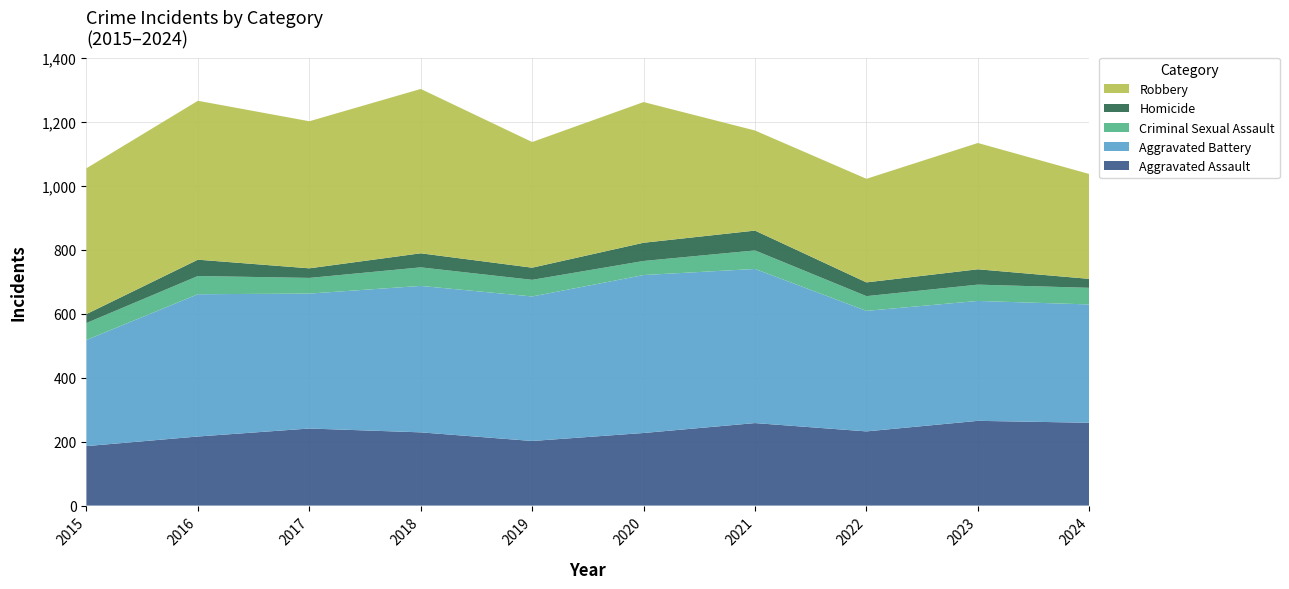

Reading left to right, list all the values displayed in this chart.

Aggravated Assault: 2015=186	2016=216	2017=241	2018=229	2019=202	2020=227	2021=258	2022=232	2023=265	2024=259
Aggravated Battery: 2015=332	2016=445	2017=422	2018=458	2019=452	2020=494	2021=482	2022=377	2023=375	2024=370
Criminal Sexual Assault: 2015=53	2016=57	2017=49	2018=58	2019=52	2020=44	2021=58	2022=46	2023=51	2024=52
Homicide: 2015=28	2016=51	2017=30	2018=44	2019=38	2020=57	2021=62	2022=43	2023=48	2024=28
Robbery: 2015=456	2016=497	2017=460	2018=514	2019=393	2020=440	2021=313	2022=324	2023=395	2024=328